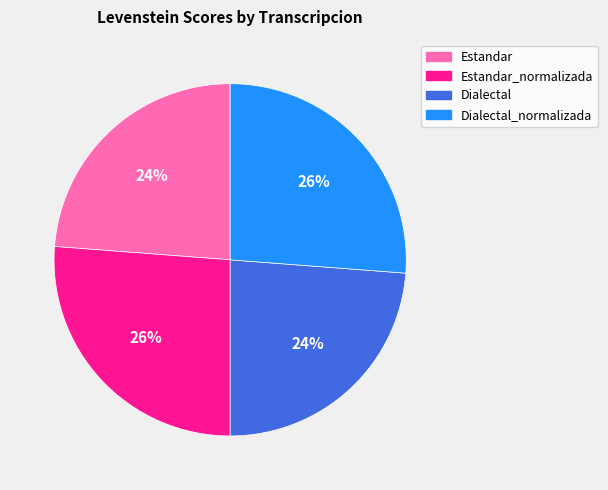

Which has a higher value, Estandar_normalizada or Estandar?

Estandar_normalizada